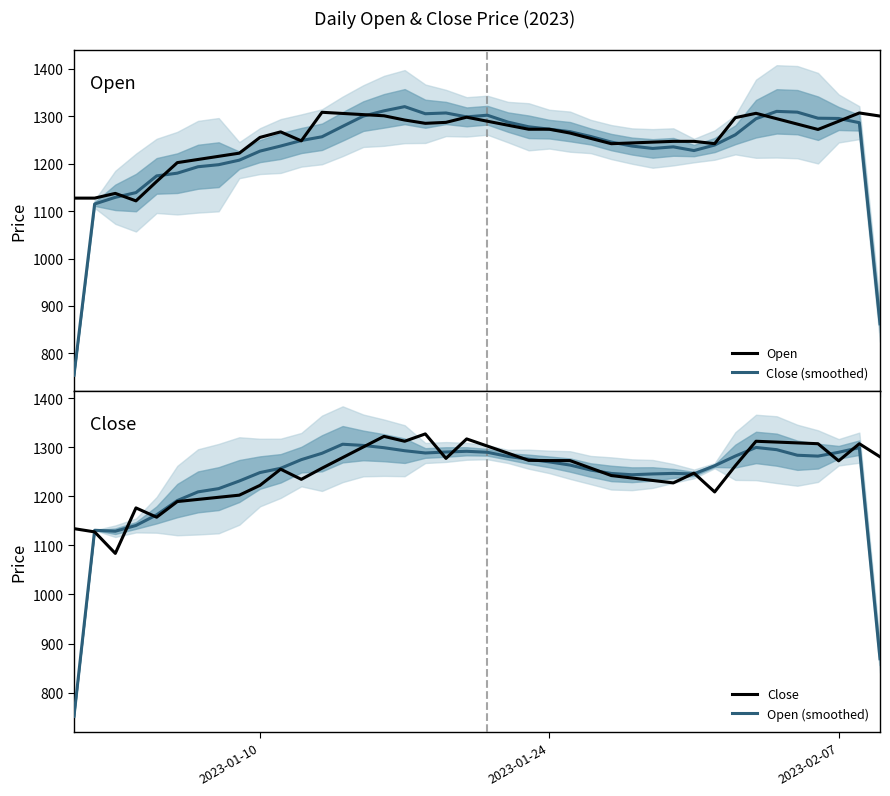

What is the lowest value of the Open series?

1121.6